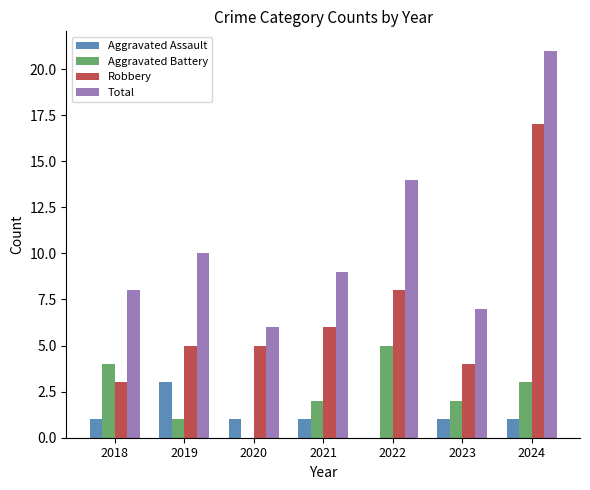

Which category has the highest value in the Total series?

2024